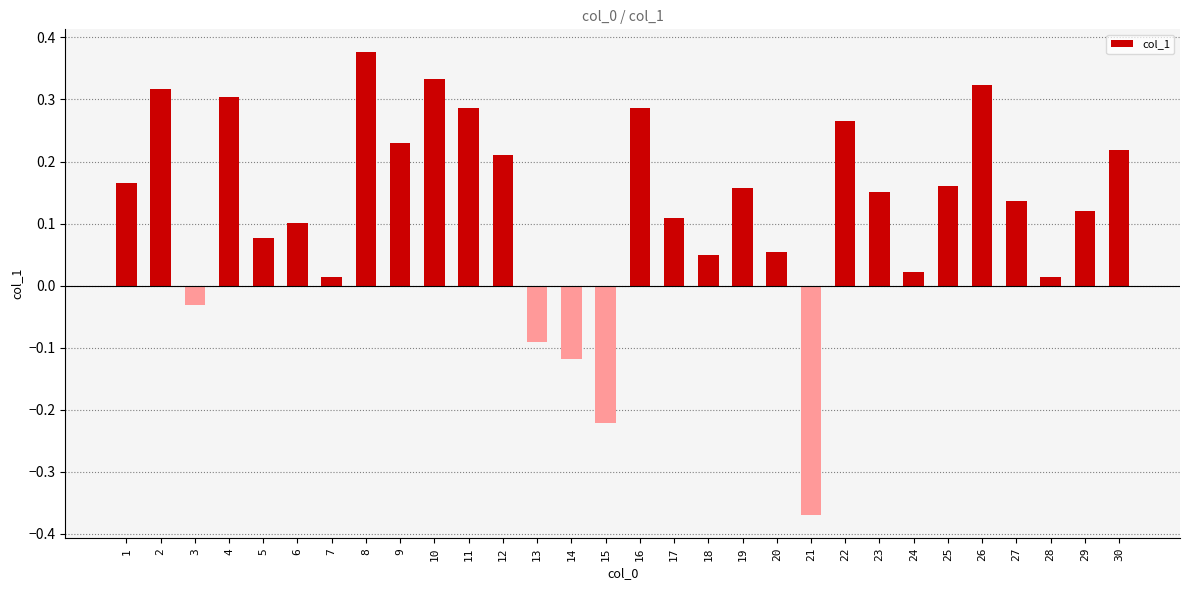

What is the difference between the second highest and minimum values?

0.7